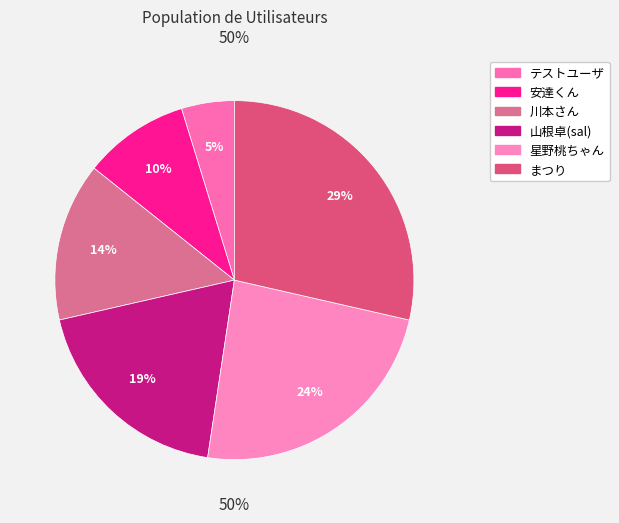

To the nearest percent, what portion does まつり represent?

29%